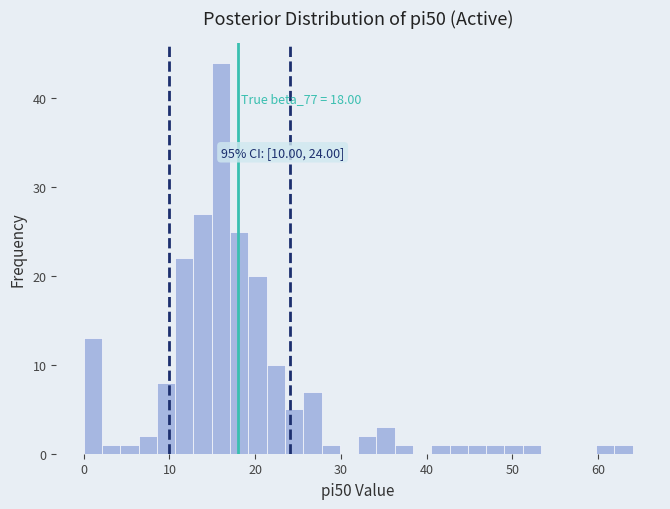

Around what value on the x-axis is the tallest bar? Give the approximate position of its centre, as read against the axis.

16